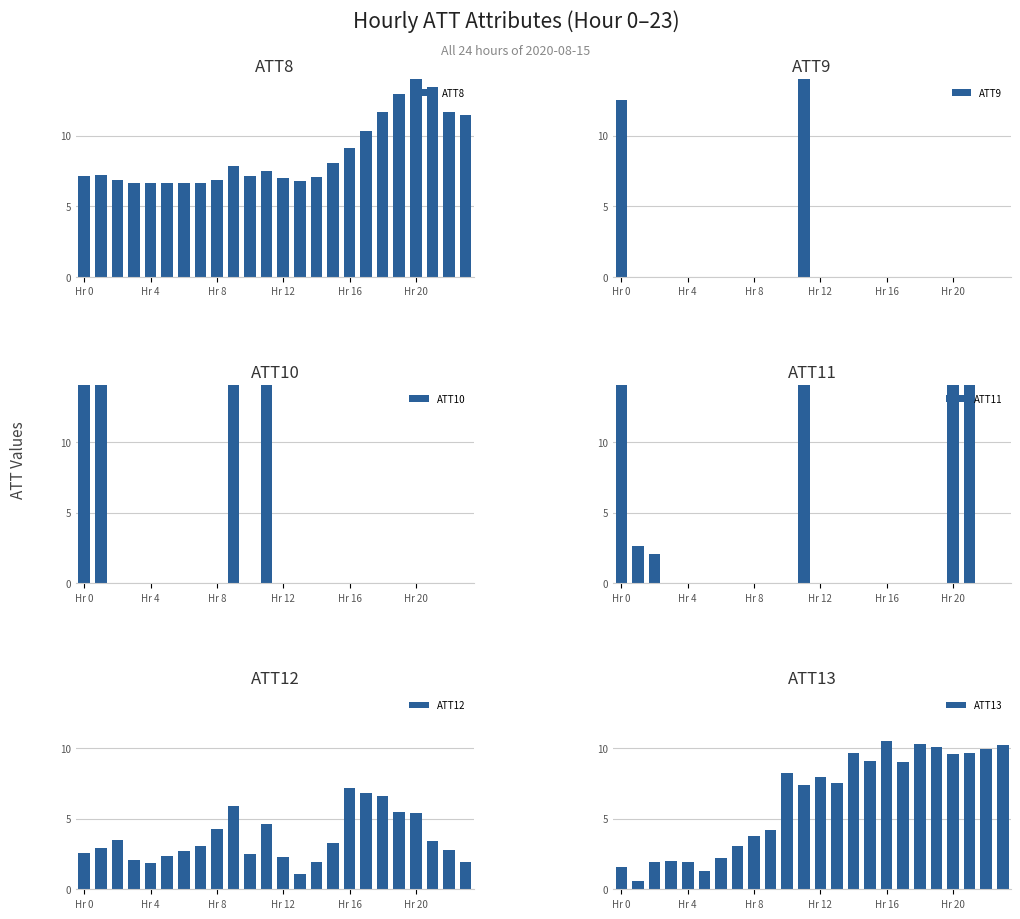

What is the lowest value of the ATT13 series?

0.6